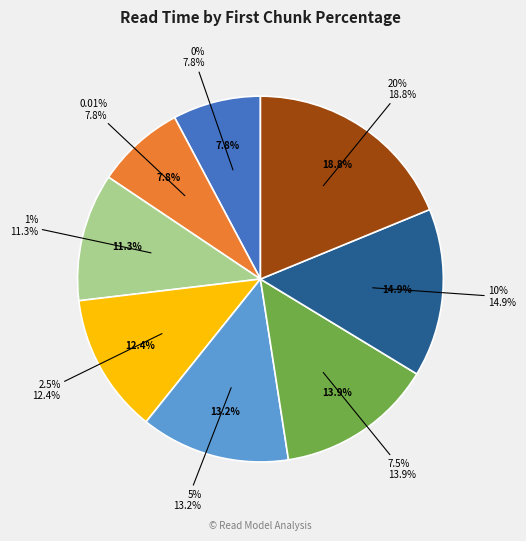

To the nearest percent, what is the difference between the 0.01% and 10% slice percentages?

7%